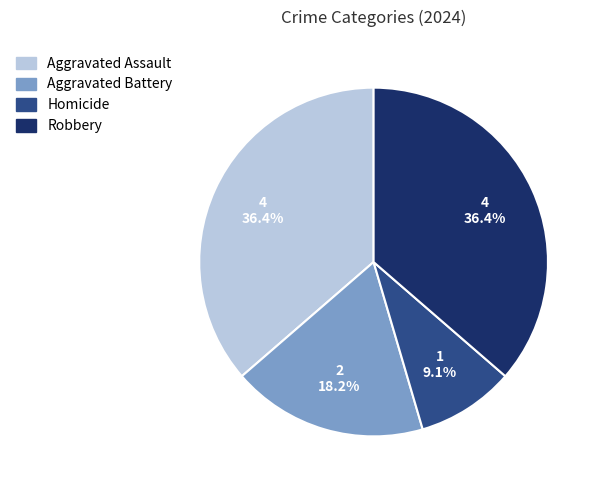

Which category has the smallest portion of the pie?

Homicide